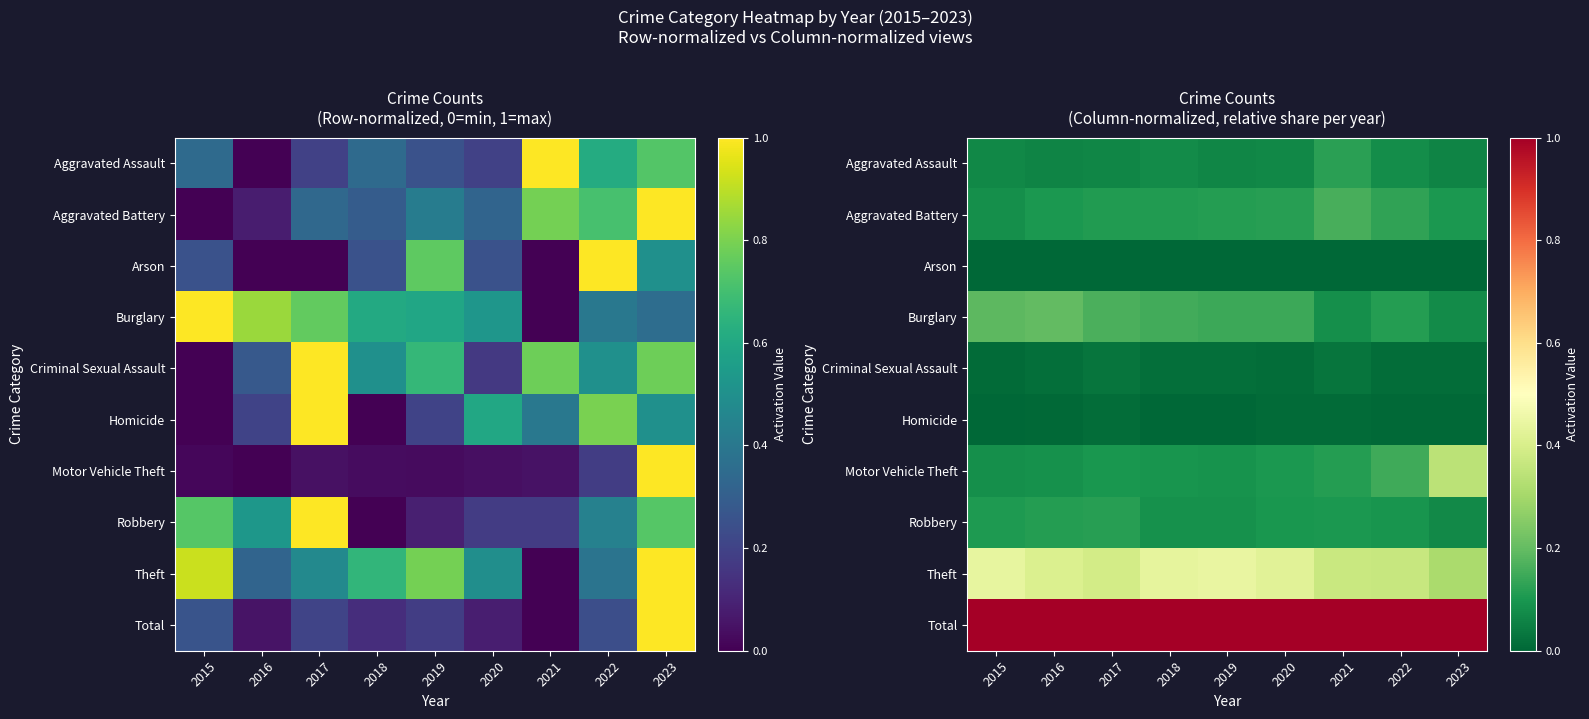

The value of Total at 2016 is 1.0. True or false?

True